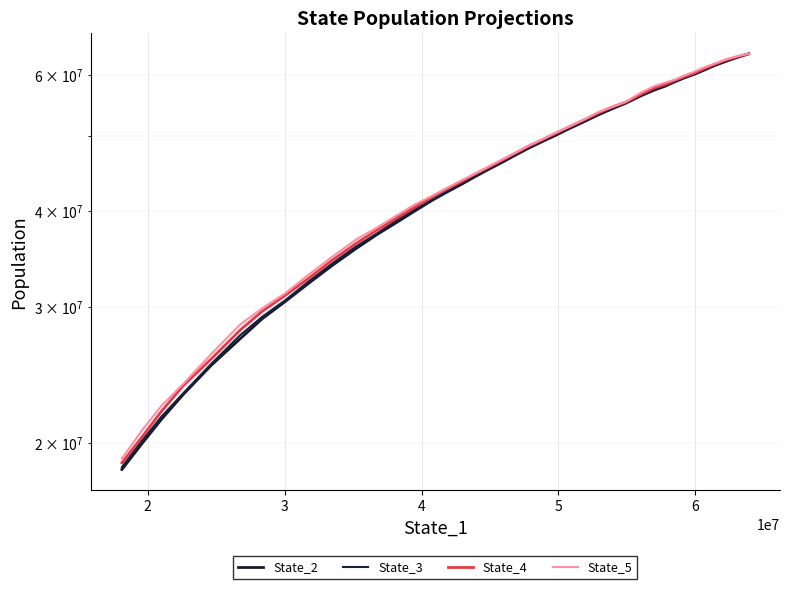

True or false: State_5 and State_3 intersect in this chart.

False